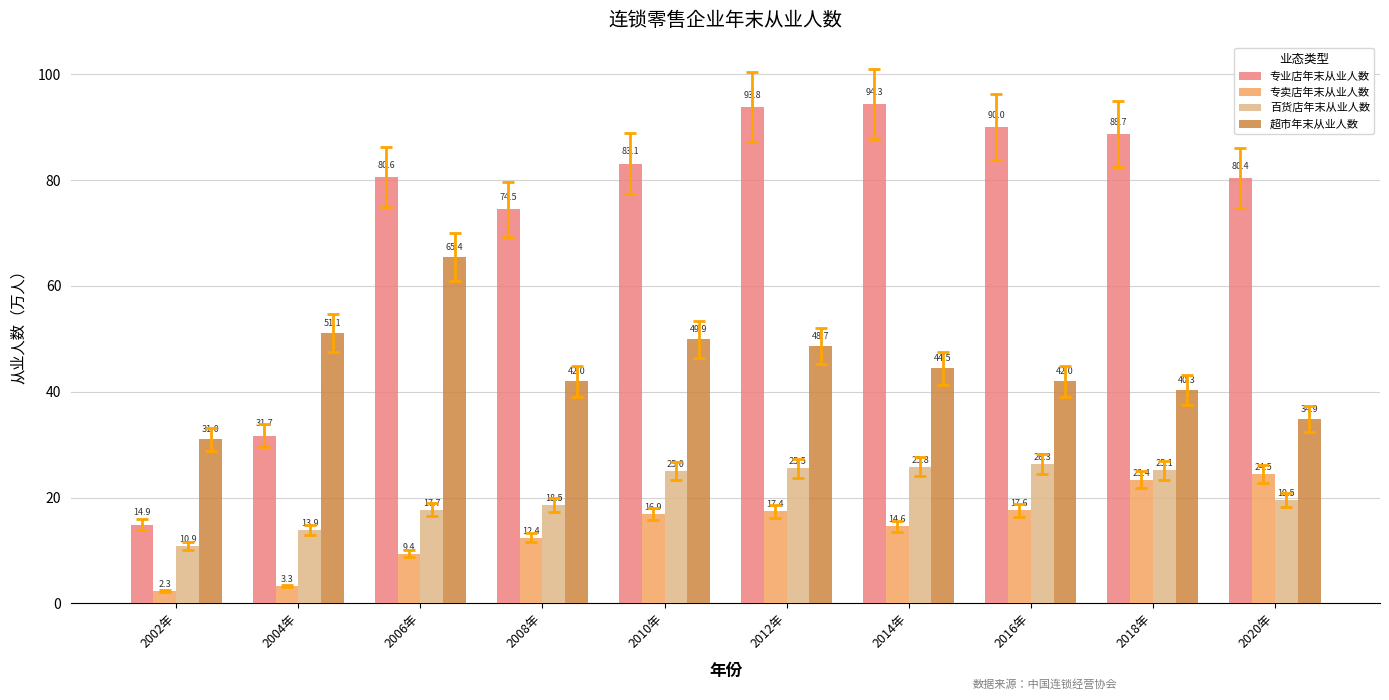

How many data points in 超市年末从业人数 are above 44?

5